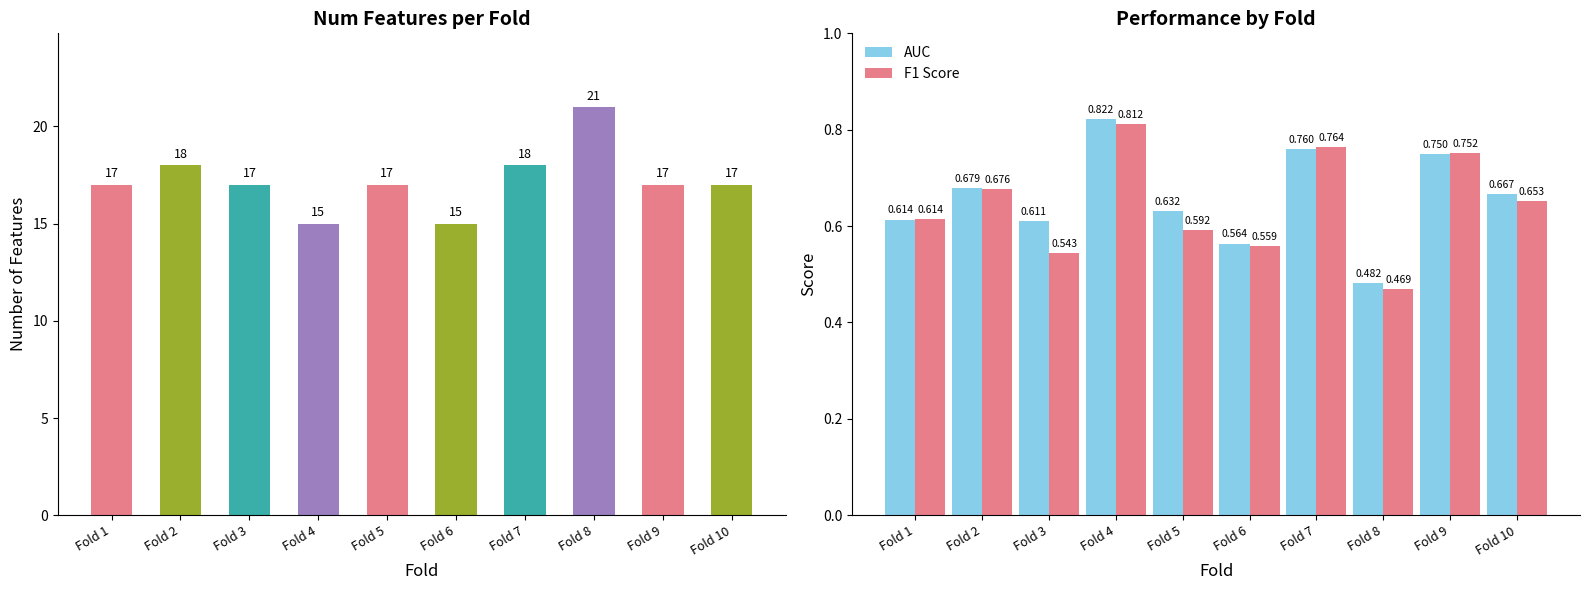

How many num_features values are between 17 and 18?

7